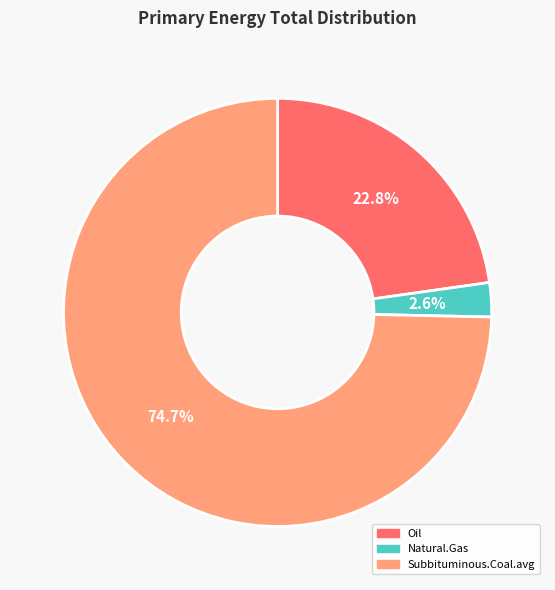

What is the smallest slice in the pie chart?

Natural.Gas